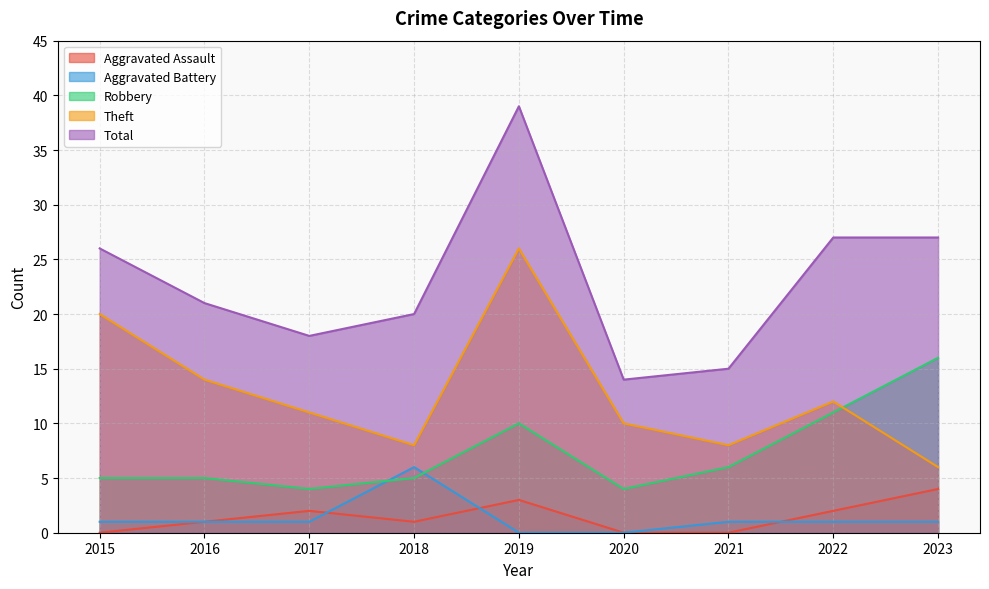

What is the difference between the Aggravated Battery values at 2018 and 2021?

5